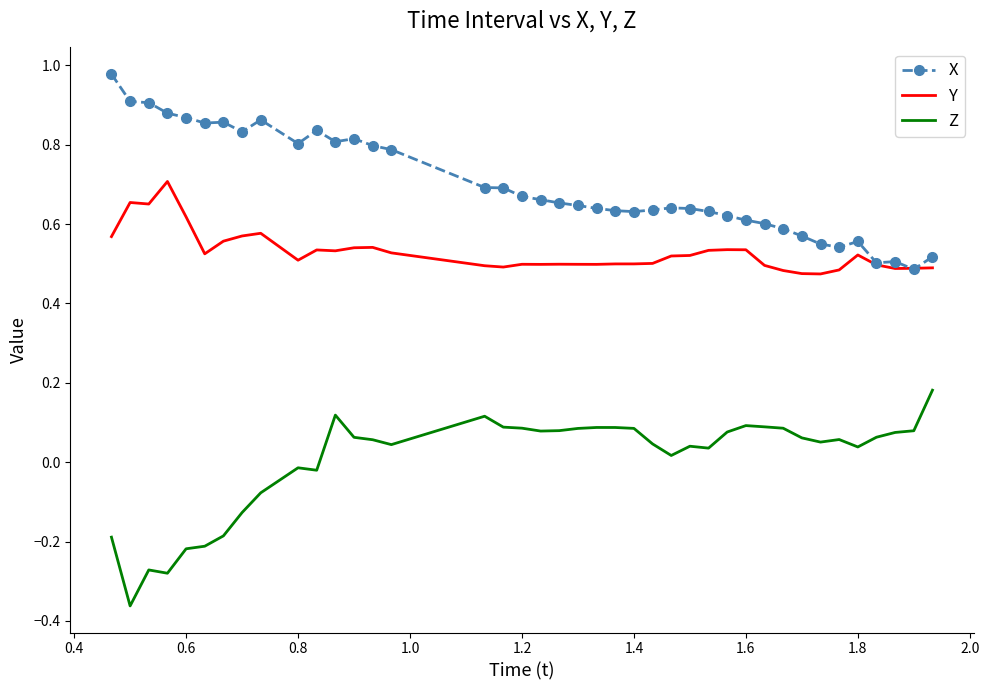

List the series in order of their overall mean, highest first.

X, Y, Z